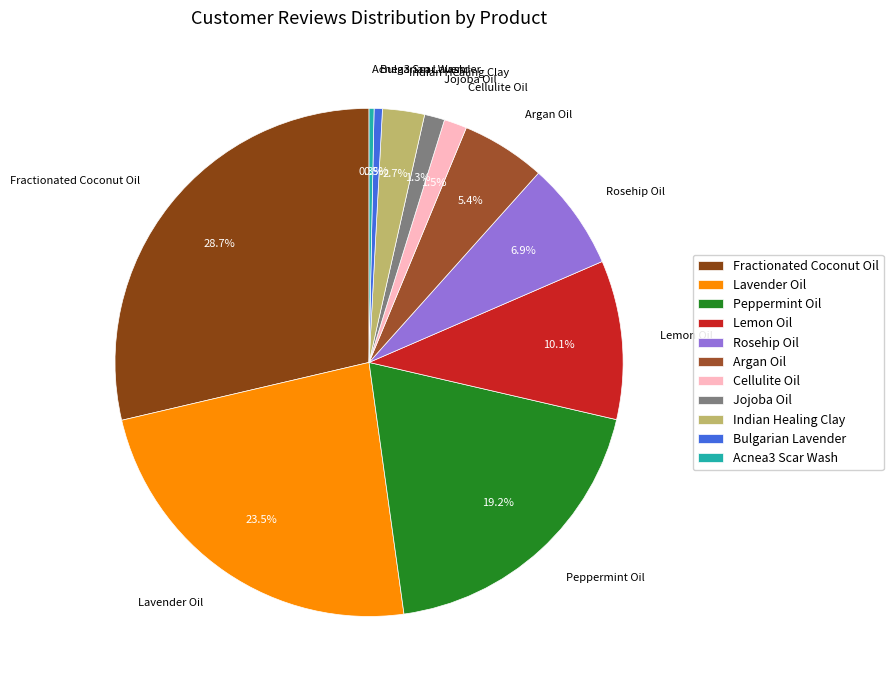

How many segments does this pie chart have?

11